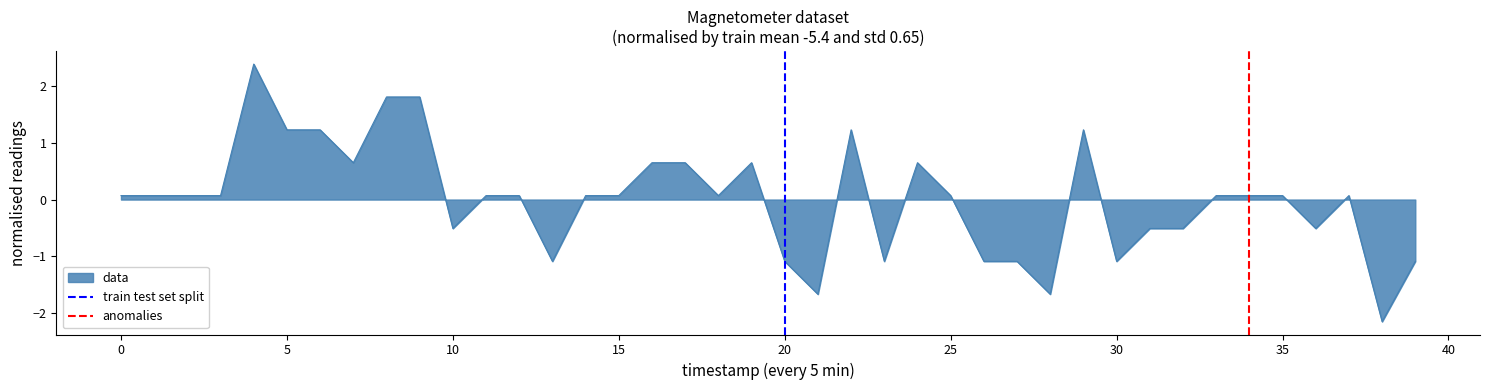

The data series shows 0.6 at 5. True or false?

False